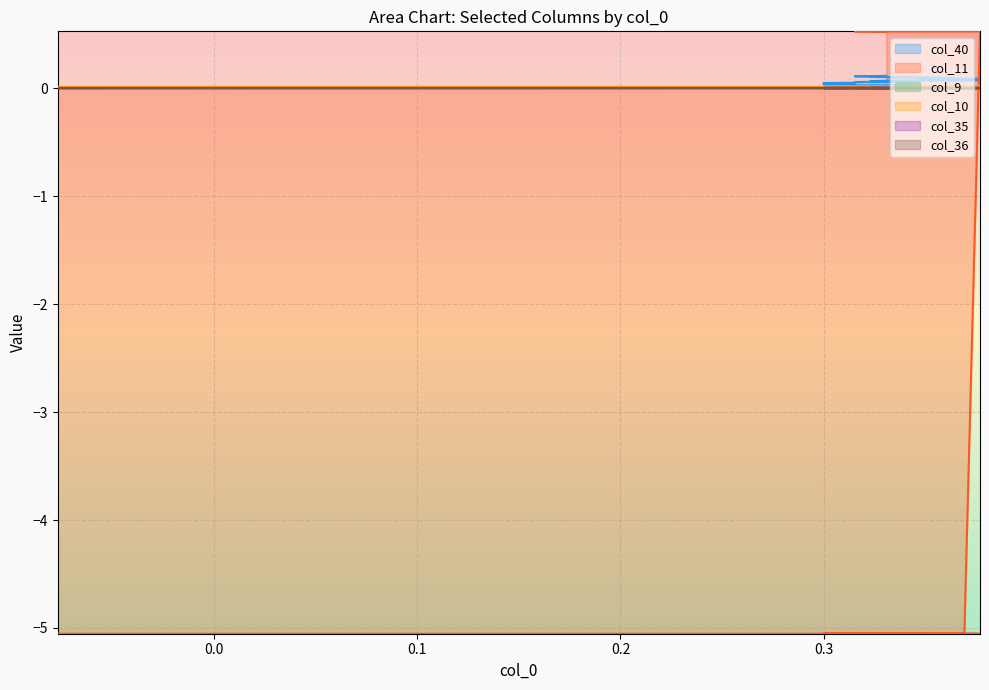

List the series in order of their peak value, highest first.

col_11, col_40, col_10